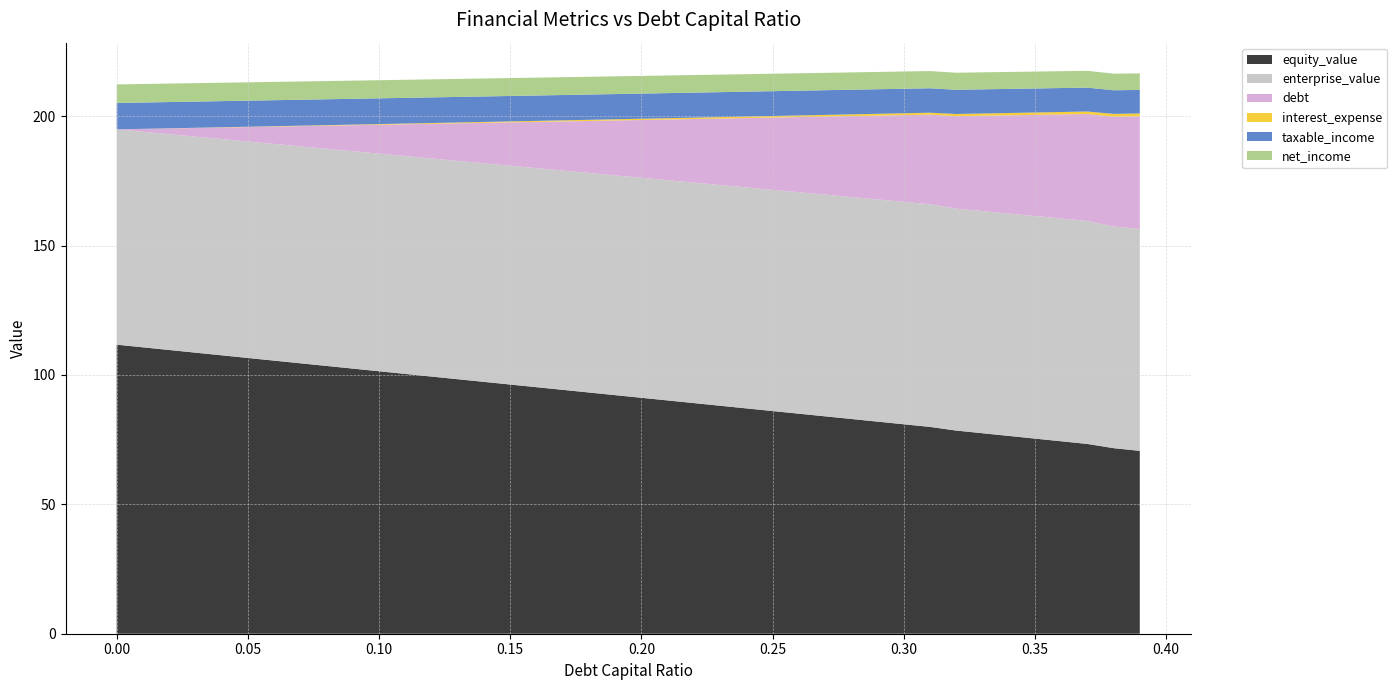

Reading right to left, list all the values displayed in this chart.

equity_value: 70.7	71.7	73.3	74.4	75.4	76.4	77.5	78.5	79.9	80.9	82.0	83.0	84.0	85.0	86.1	87.1	88.1	89.1	90.1	91.2	92.2	93.2	94.2	95.3	96.3	97.3	98.3	99.4	100.4	101.4	102.5	103.5	104.5	105.5	106.6	107.6	108.6	109.6	110.7	111.7
enterprise_value: 85.7	85.7	86.2	86.1	86.0	85.9	85.8	85.7	86.0	85.9	85.8	85.8	85.7	85.6	85.5	85.4	85.3	85.2	85.1	85.0	84.9	84.8	84.7	84.6	84.5	84.5	84.4	84.3	84.2	84.1	84.0	83.9	83.8	83.7	83.6	83.6	83.5	83.4	83.3	83.2
debt: 43.6	42.4	41.3	40.2	39.1	38.0	36.9	35.7	34.6	33.5	32.4	31.3	30.2	29.0	27.9	26.8	25.7	24.6	23.5	22.3	21.2	20.1	19.0	17.9	16.8	15.6	14.5	13.4	12.3	11.2	10.1	8.9	7.8	6.7	5.6	4.5	3.4	2.2	1.1	0.0
interest_expense: 1.1	1.1	1.0	0.9	0.9	0.9	0.9	0.8	0.8	0.7	0.7	0.7	0.7	0.6	0.6	0.6	0.6	0.5	0.5	0.5	0.5	0.4	0.4	0.4	0.4	0.3	0.3	0.3	0.3	0.2	0.2	0.2	0.2	0.1	0.1	0.1	0.1	0.0	0.0	0.0
taxable_income: 9.1	9.1	9.2	9.3	9.3	9.3	9.3	9.4	9.4	9.5	9.5	9.5	9.5	9.6	9.6	9.6	9.6	9.7	9.7	9.7	9.7	9.8	9.8	9.8	9.8	9.9	9.9	9.9	9.9	10.0	10.0	10.0	10.0	10.1	10.1	10.1	10.1	10.2	10.2	10.2
net_income: 6.4	6.4	6.5	6.5	6.5	6.5	6.6	6.6	6.6	6.7	6.7	6.7	6.7	6.7	6.7	6.8	6.8	6.8	6.8	6.8	6.8	6.9	6.9	6.9	6.9	6.9	6.9	7.0	7.0	7.0	7.0	7.0	7.1	7.1	7.1	7.1	7.1	7.1	7.2	7.2